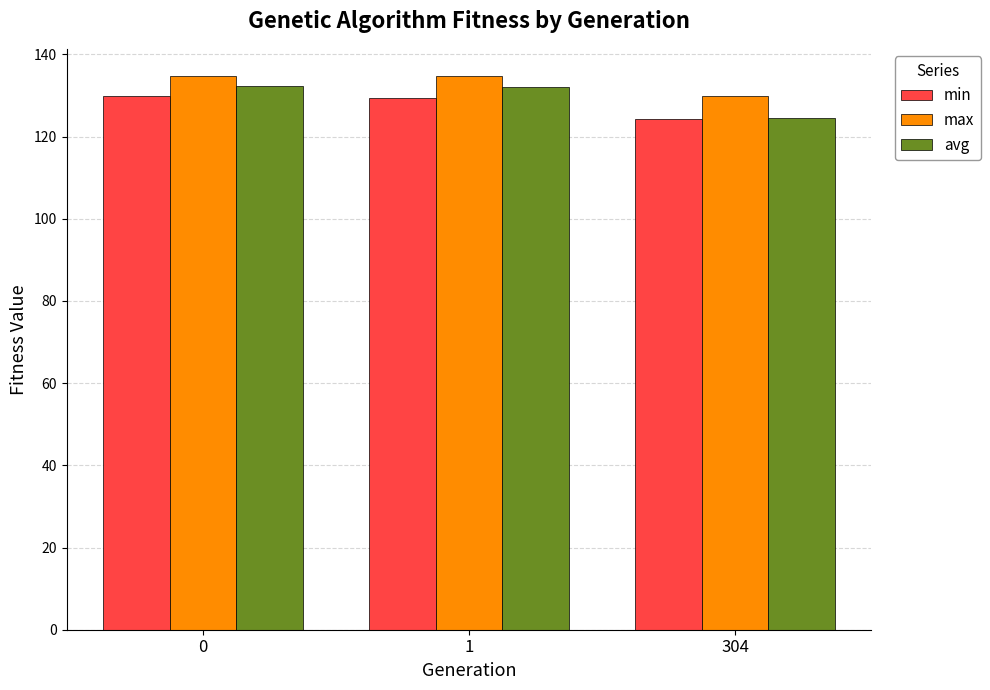

Rank the series by their average value, from lowest to highest.

min, avg, max